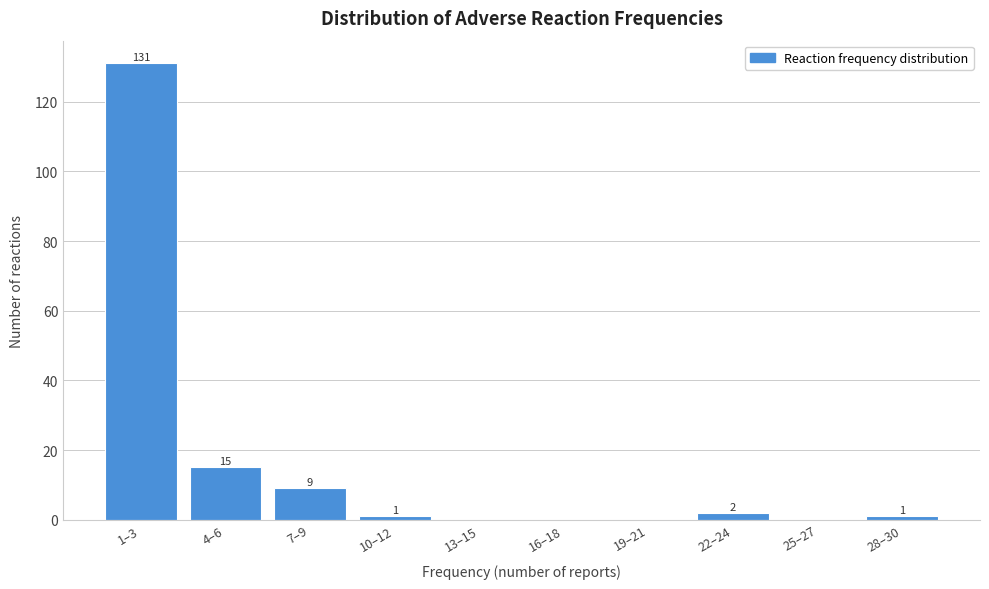

Reading left to right, list all the values displayed in this chart.

1–3=131	4–6=15	7–9=9	10–12=1	13–15=0	16–18=0	19–21=0	22–24=2	25–27=0	28–30=1